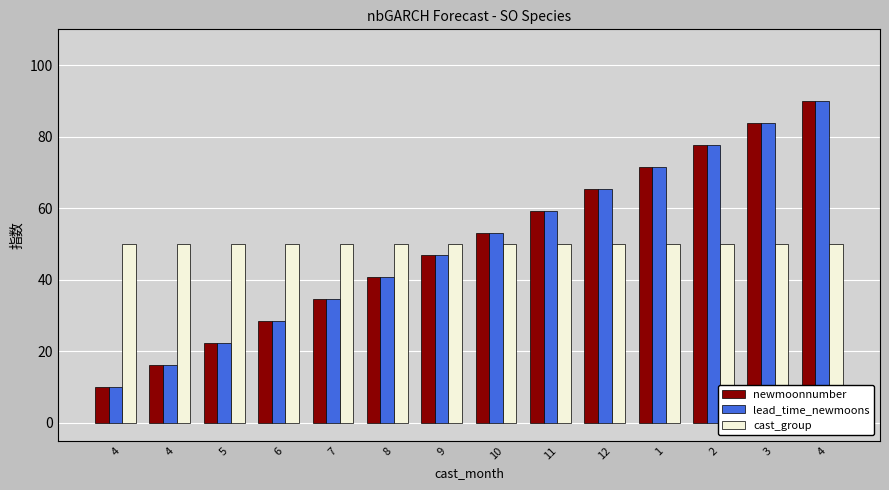

How many data points in newmoonnumber are less than 53?

7